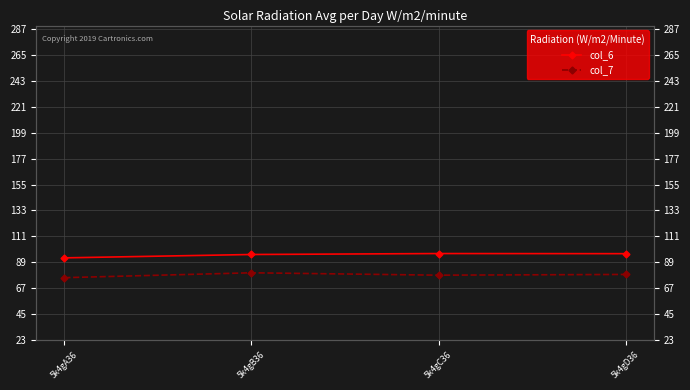

Reading right to left, extract all data points from this chart.

col_6: 96.3	96.4	95.6	92.8
col_7: 78.7	78.1	80.1	76.0